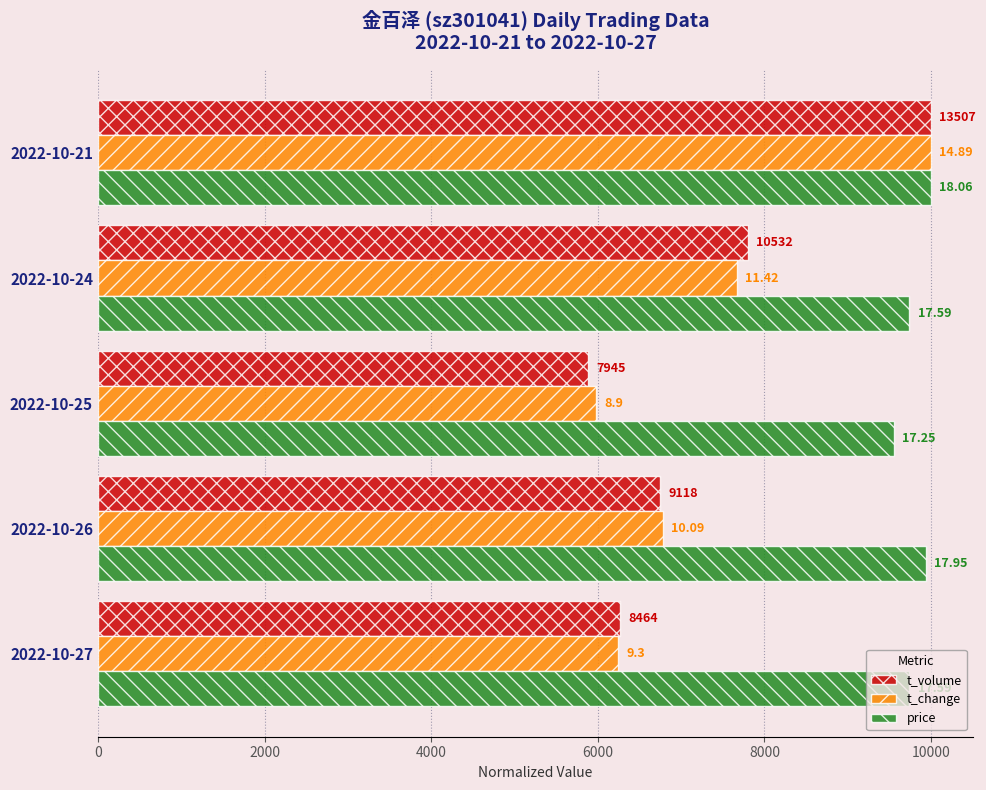

What is the value of the price bar at the 3rd from the left?

9551.5